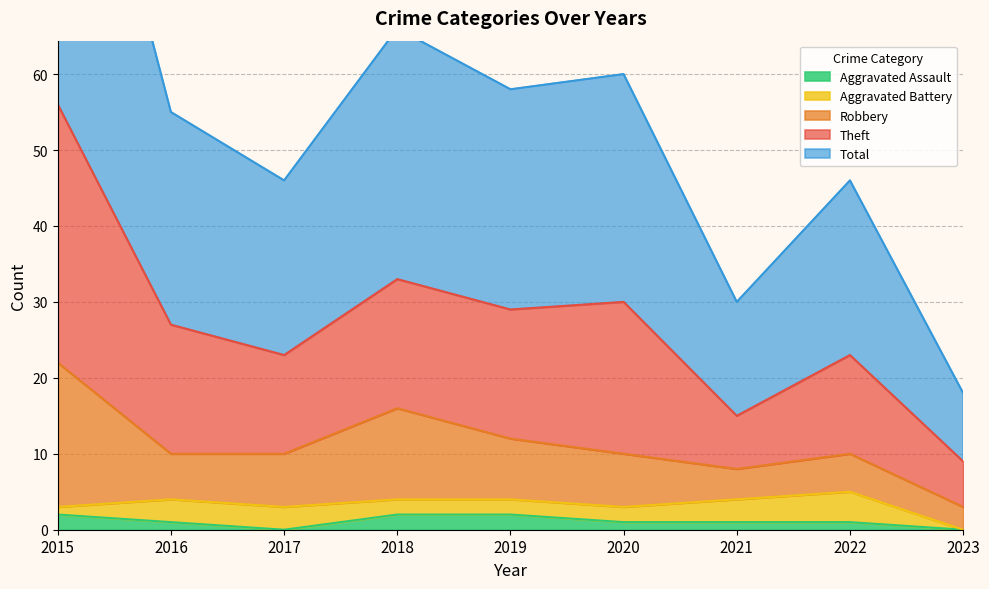

Which series has the largest total across all categories?

Theft